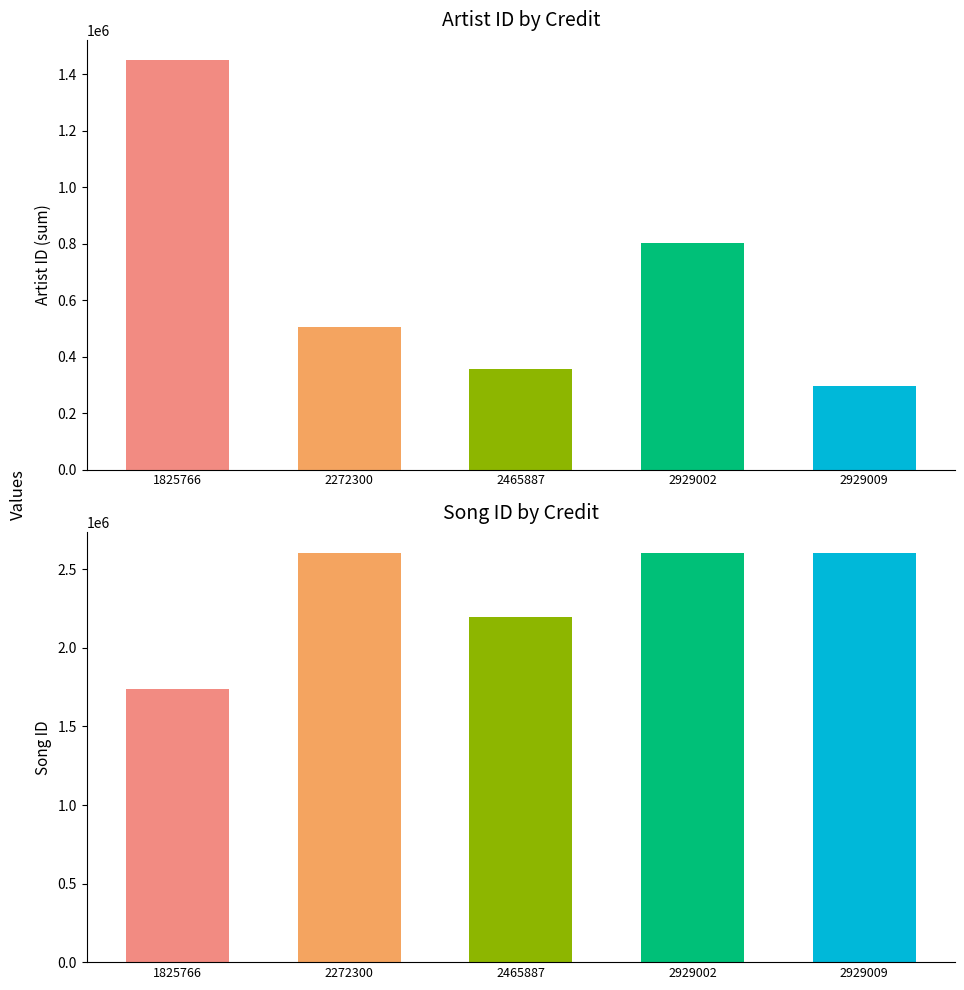

Reading right to left, what are all the values shown in this chart?

id: 2929009=296085	2929002=803005	2465887=355218	2272300=506920	1825766=1449685
songid: 2929009=2605240	2929002=2605238	2465887=2199667	2272300=2605246	1825766=1741601